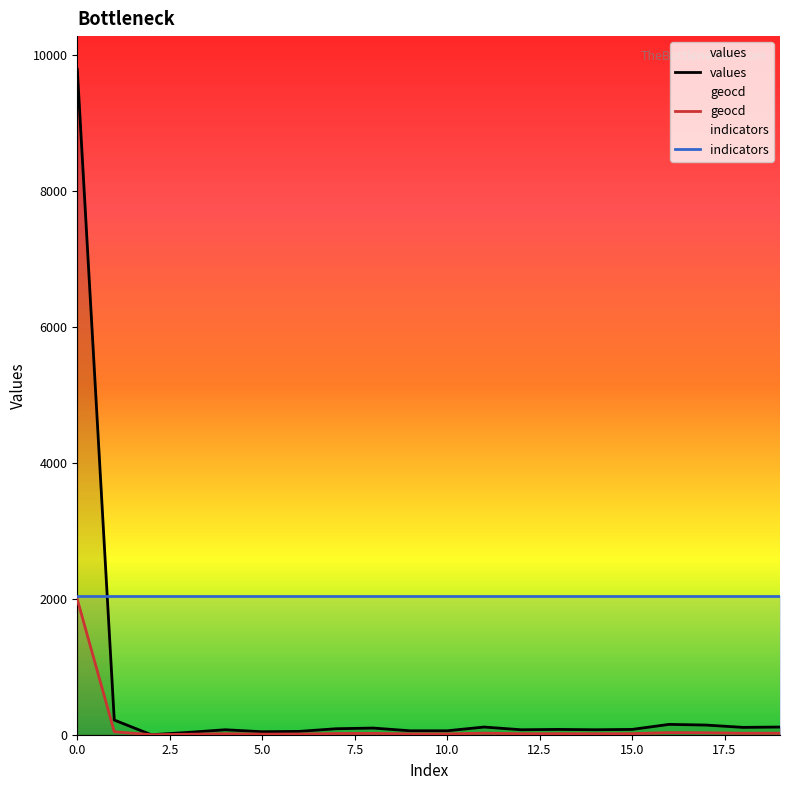

What is the greatest value displayed?

9783